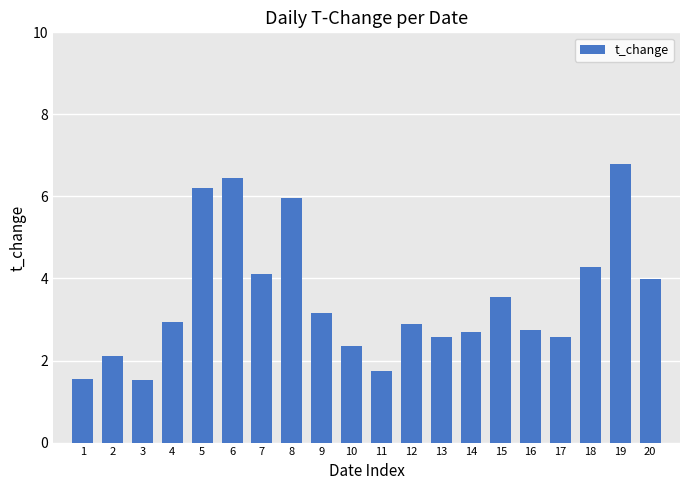

Which label corresponds to the largest value in the chart?

19